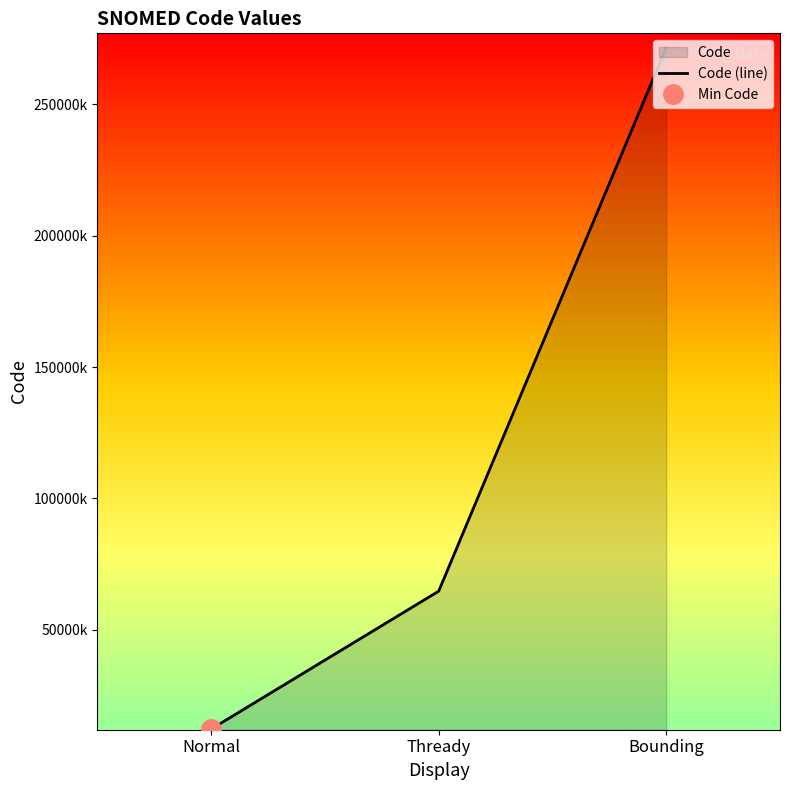

Reading left to right, list all the values displayed in this chart.

12146004	64661000	271640005